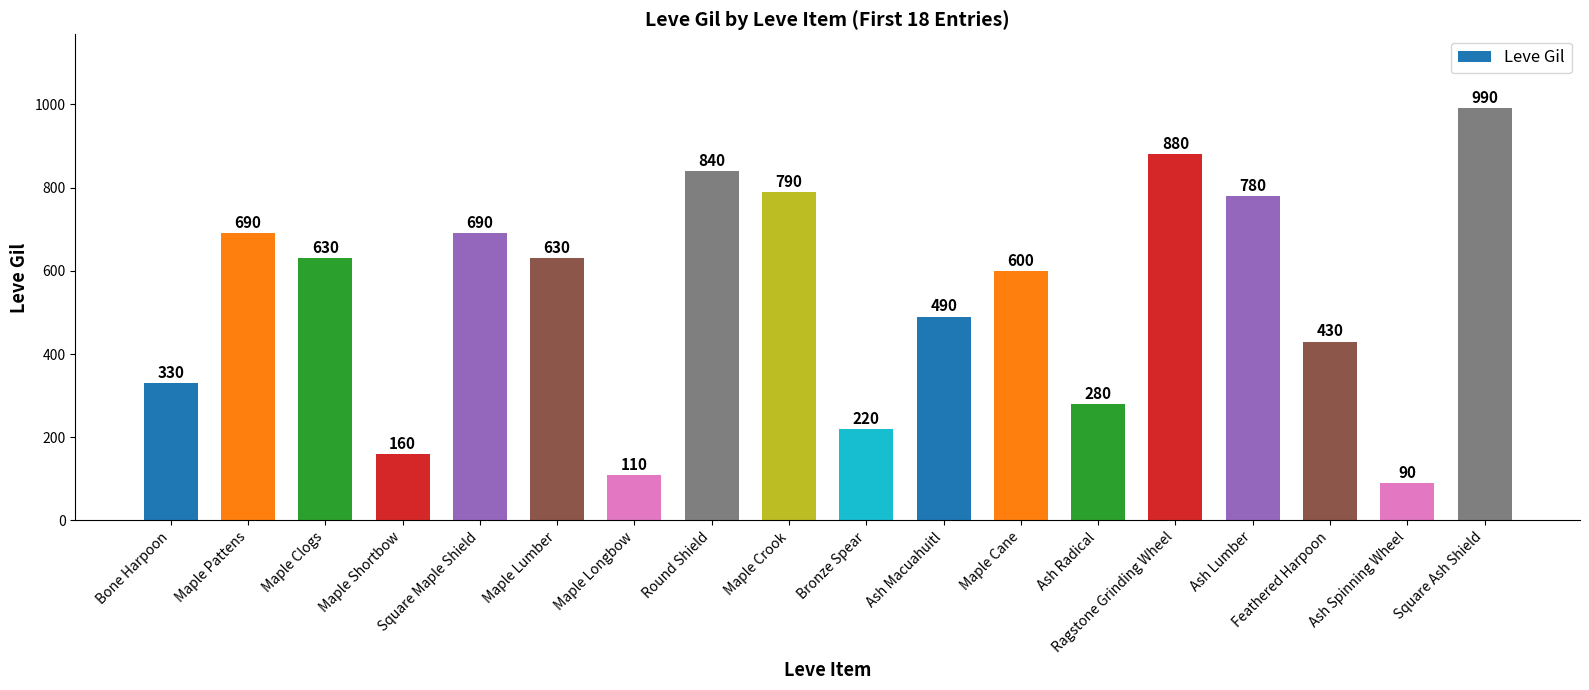

What is the ratio of the value at Maple Pattens to the value at Bronze Spear?

3.1